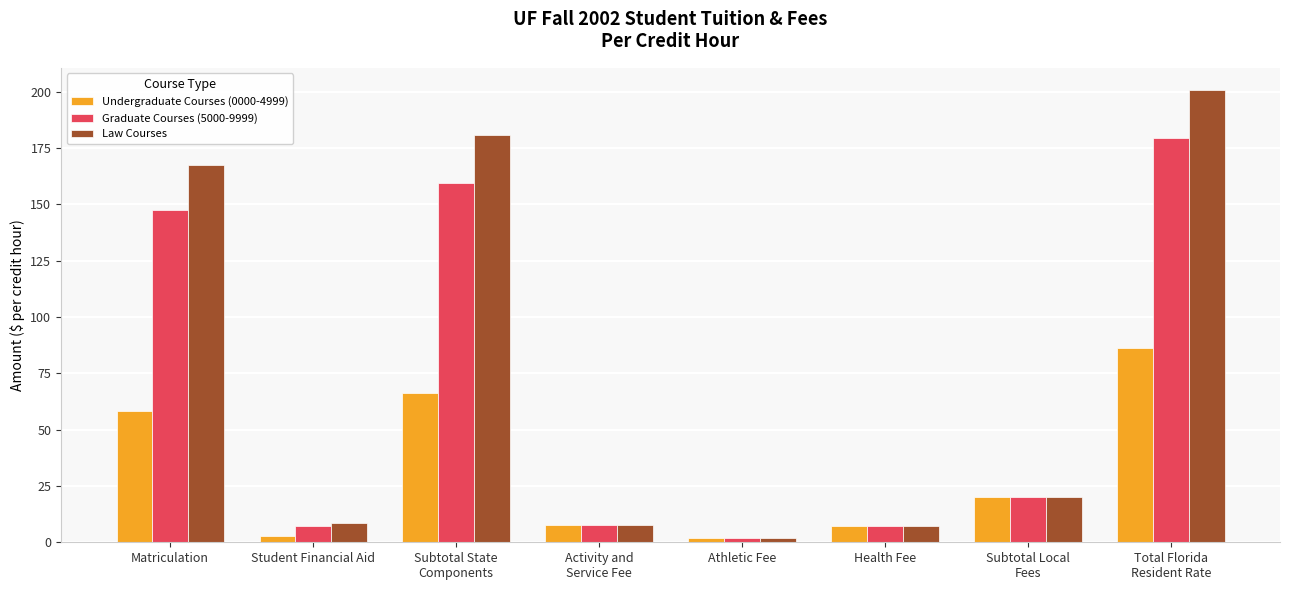

What is the total value across all series at Matriculation?

373.2